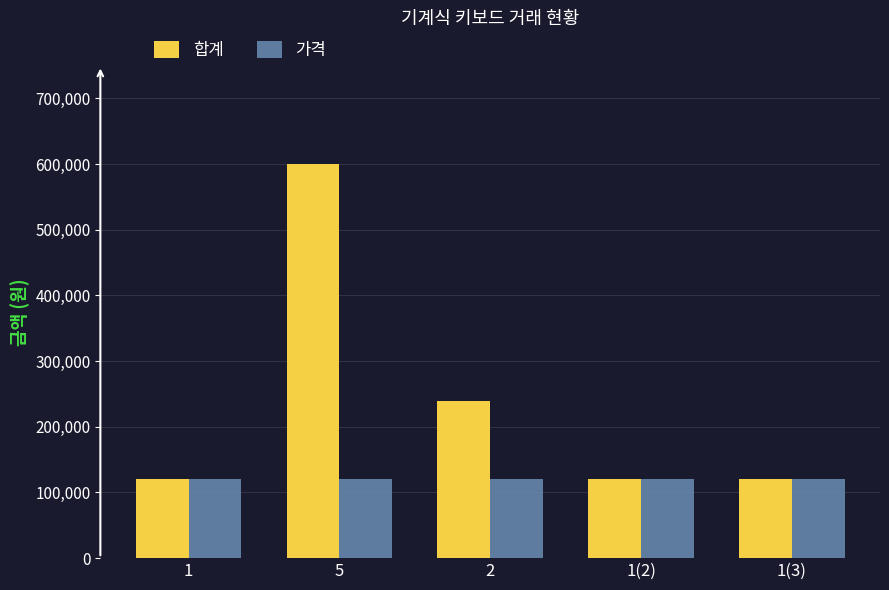

Rank the series by their average value, from highest to lowest.

합계, 가격